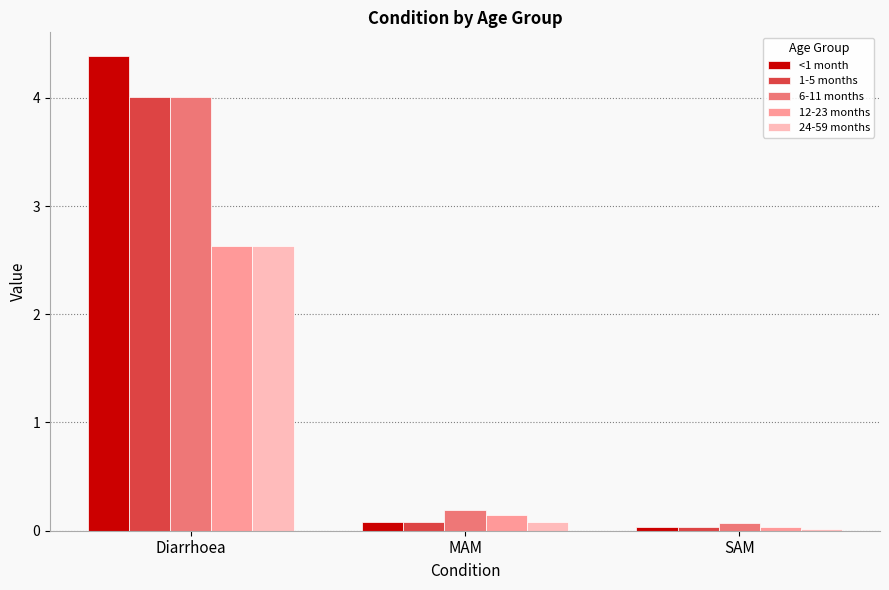

Which category has the highest value in the 12-23 months series?

Diarrhoea